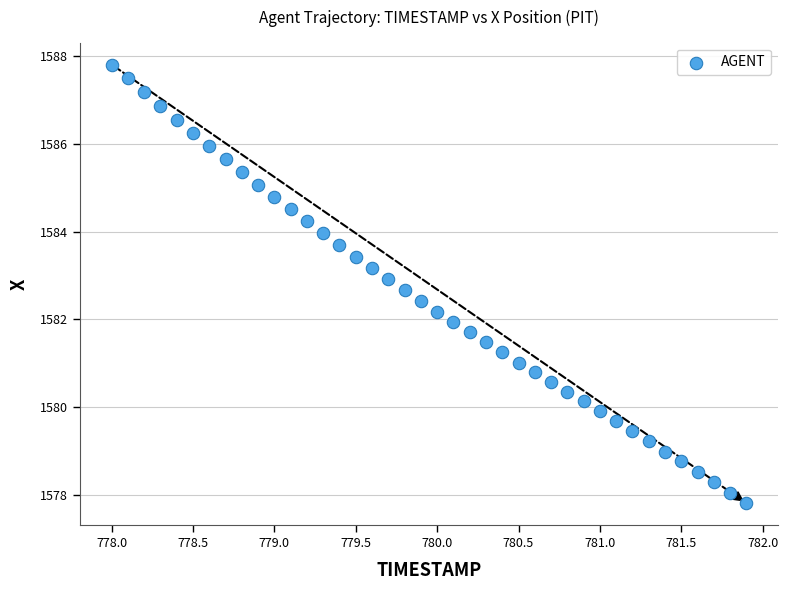

What is the range of X values (max minus min)?

3.9